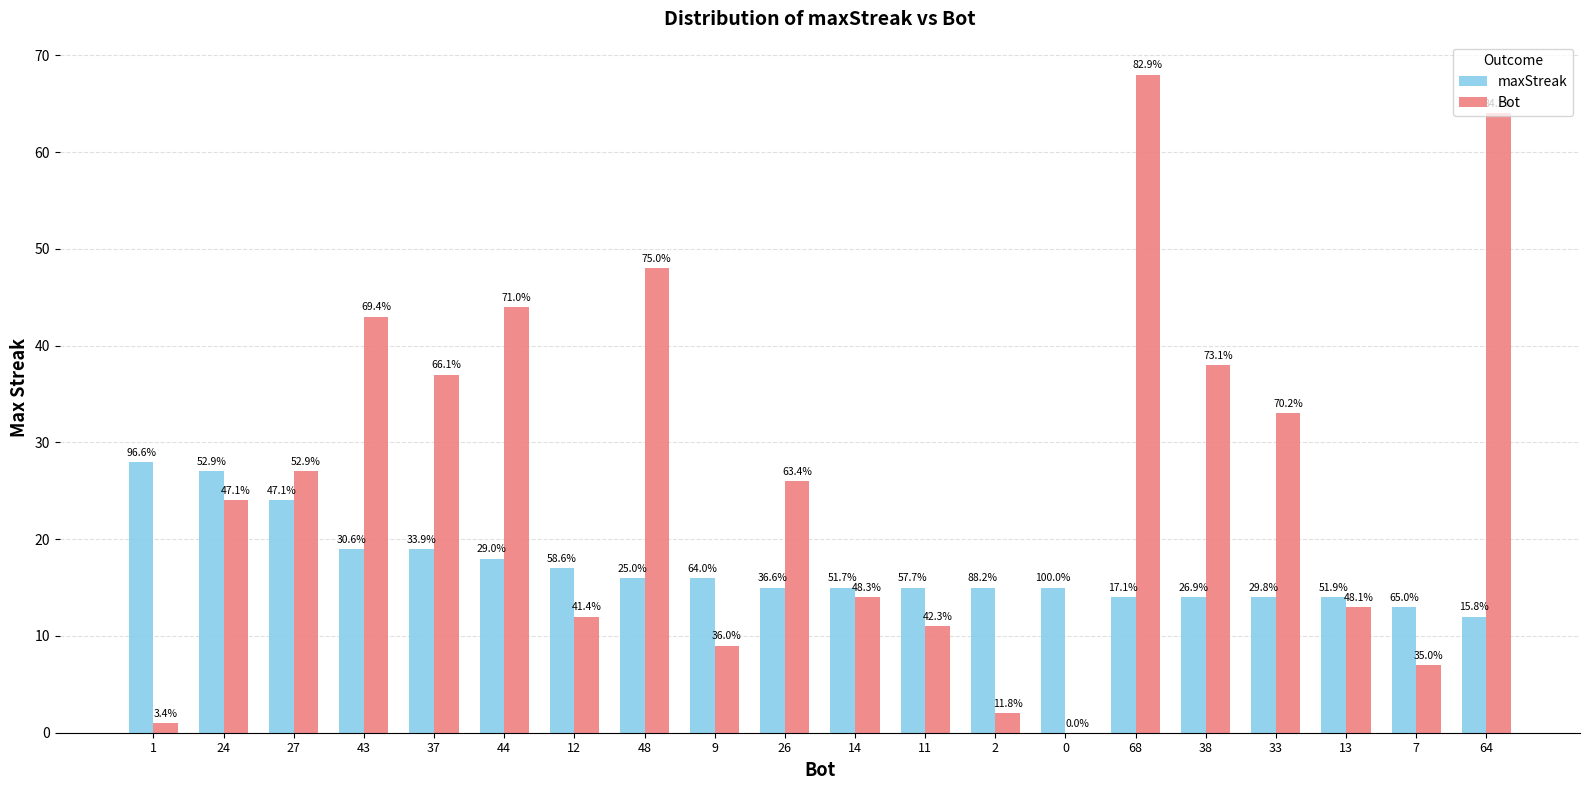

What are all the series names shown in the legend?

maxStreak, Bot